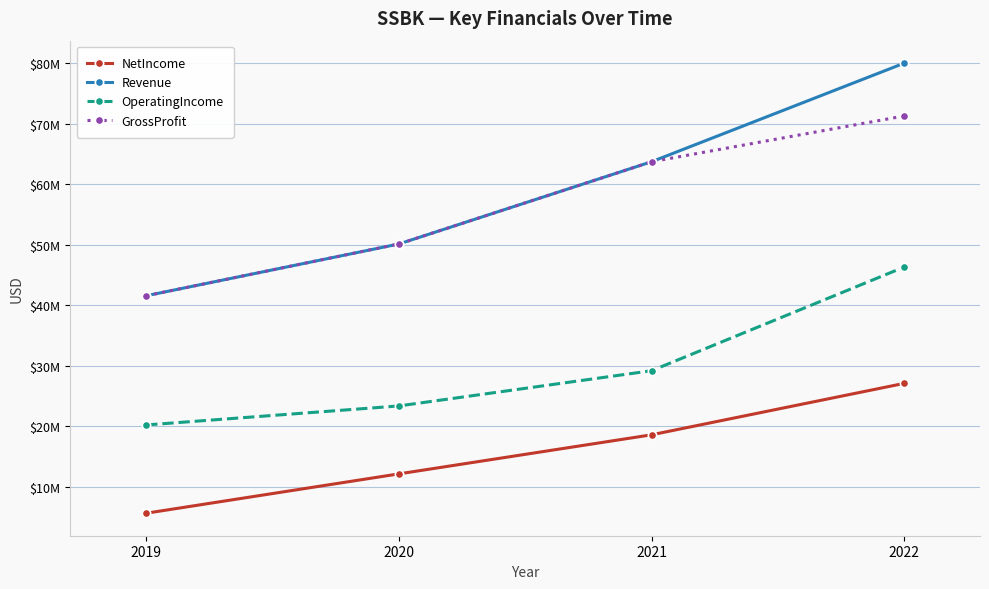

The NetIncome series shows 5602000 at 2019. True or false?

True